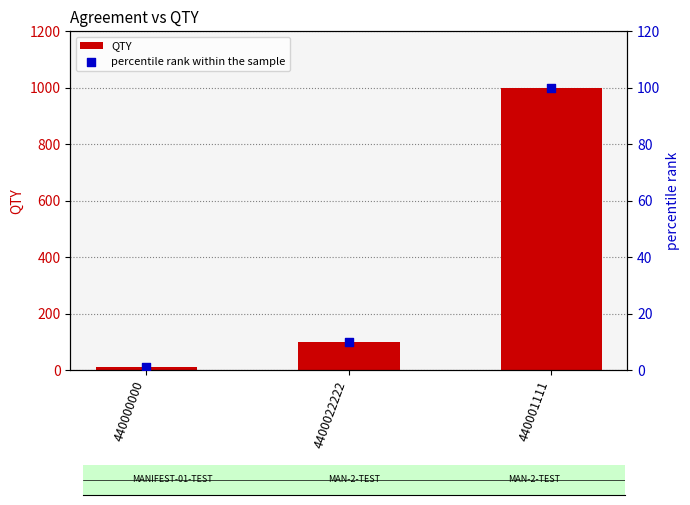

Which series has the largest Y range (max minus min)?

QTY